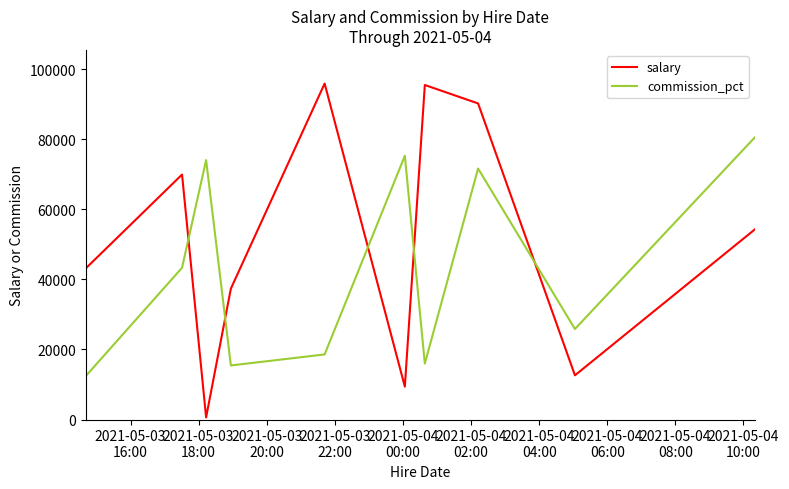

At how many categories does at least one series exceed 59732?

7